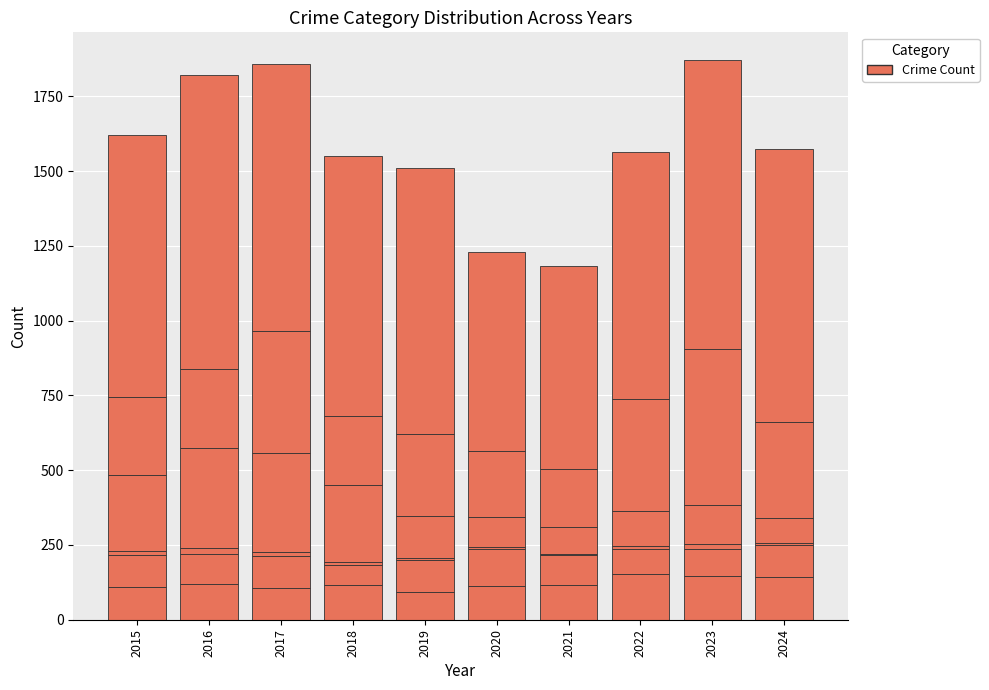

True or false: Theft has a value of 489 at 2024.

False